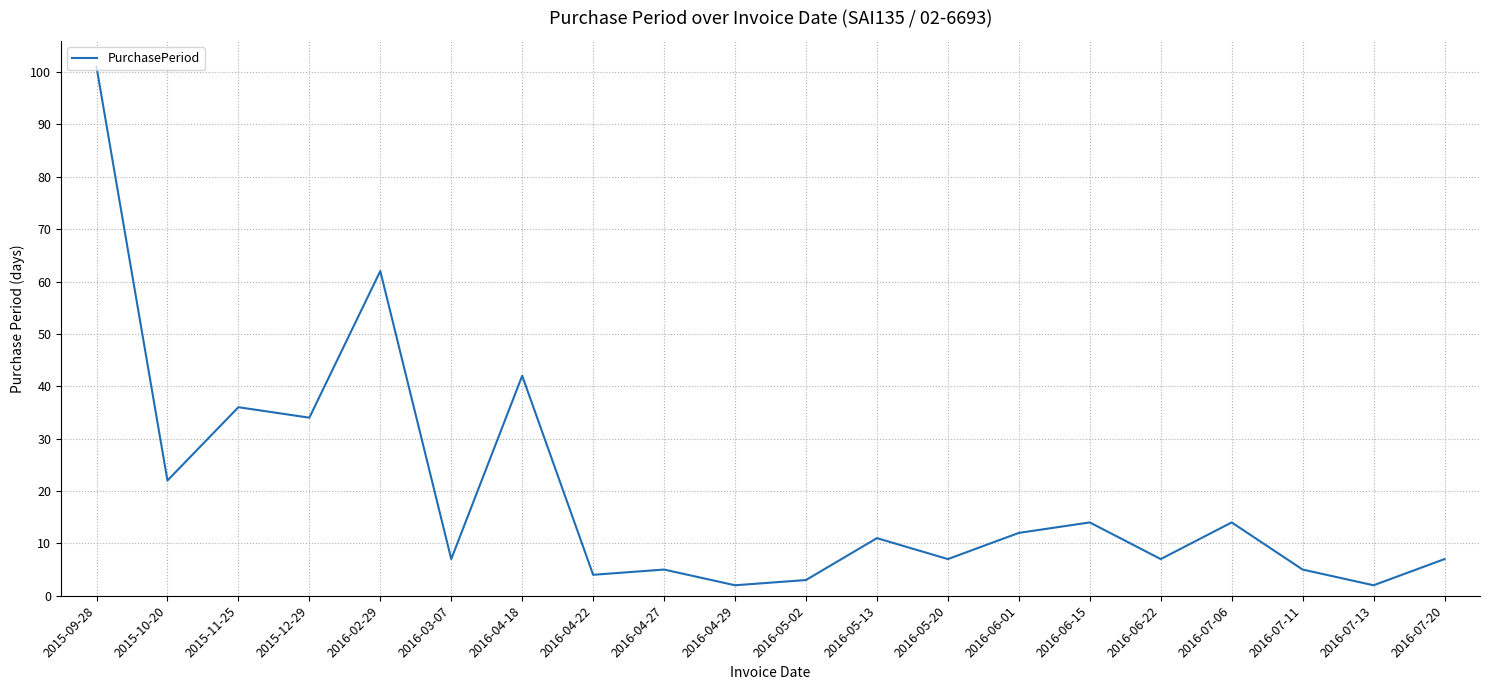

Where is the data nearest to the value 51?

2016-04-18